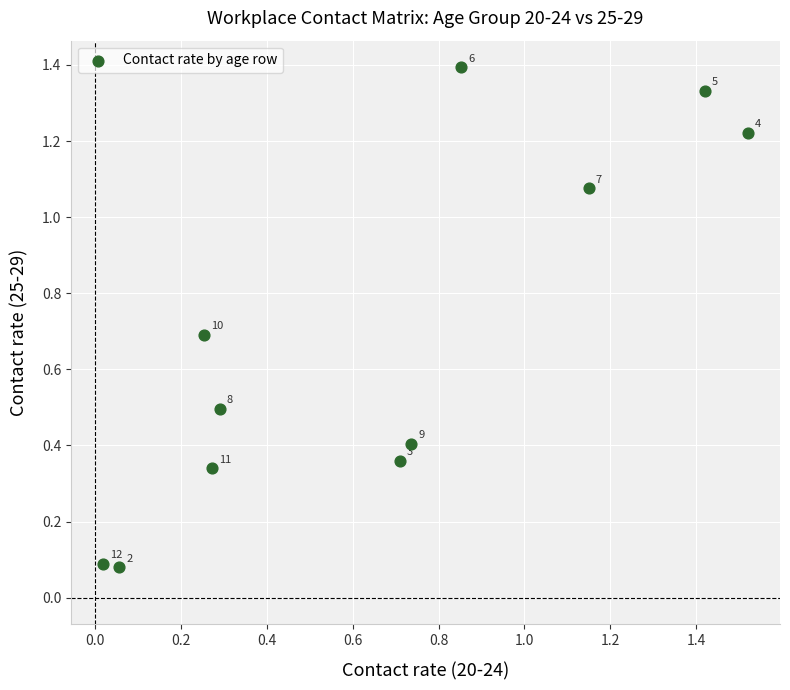

What is the average Y value?

0.7